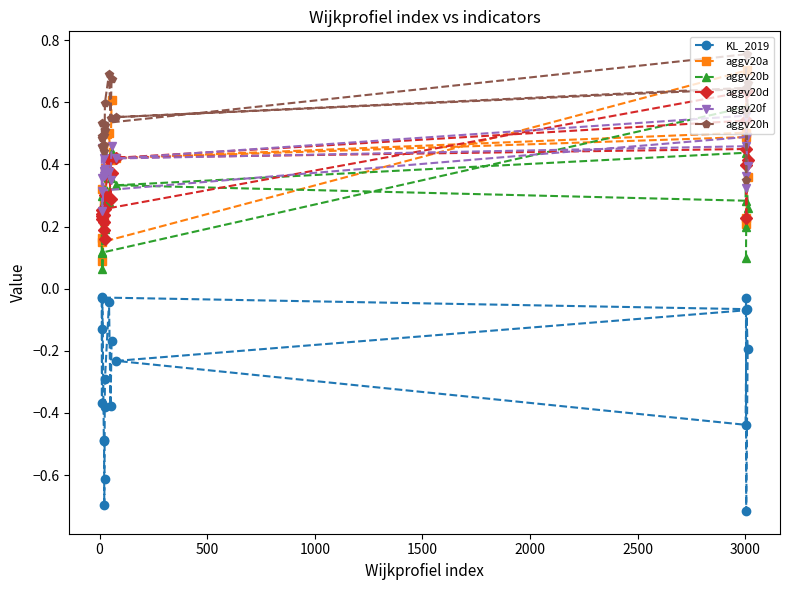

At how many categories does at least one series exceed 0?

20